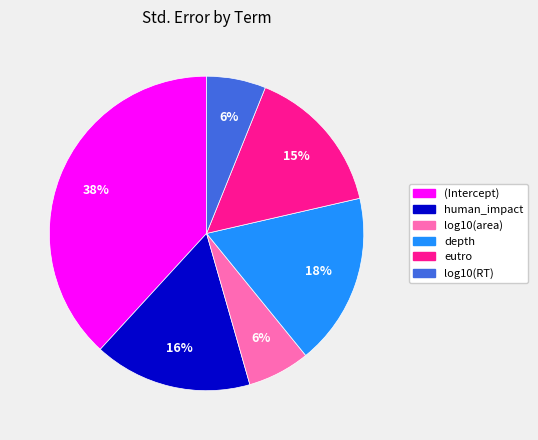

To the nearest percent, what is the difference between the largest and smallest slice percentages?

32%